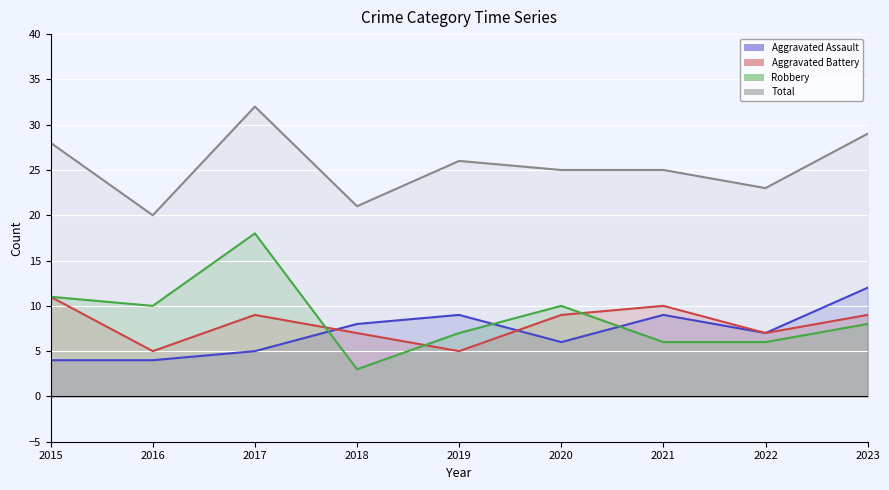

What is the spread (max minus min) of values at 2016?

16